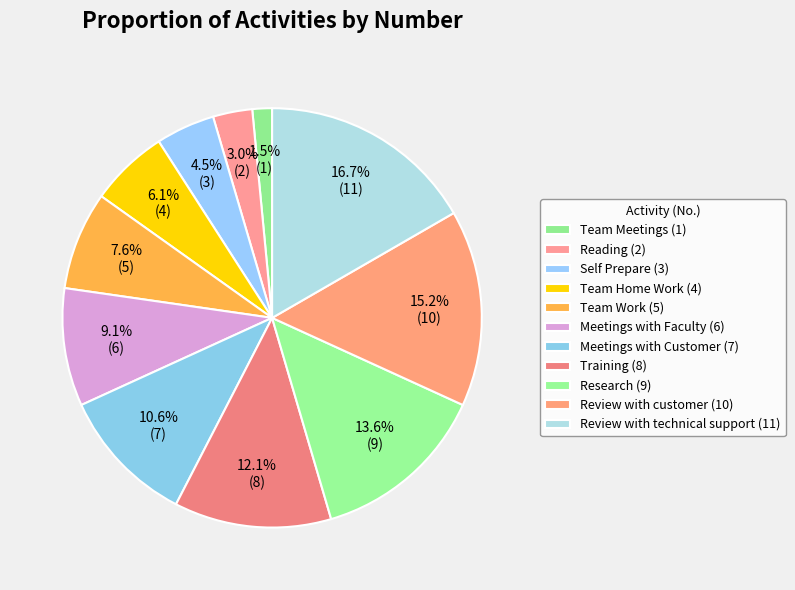

True or false: Reading accounts for 15% of the total.

False